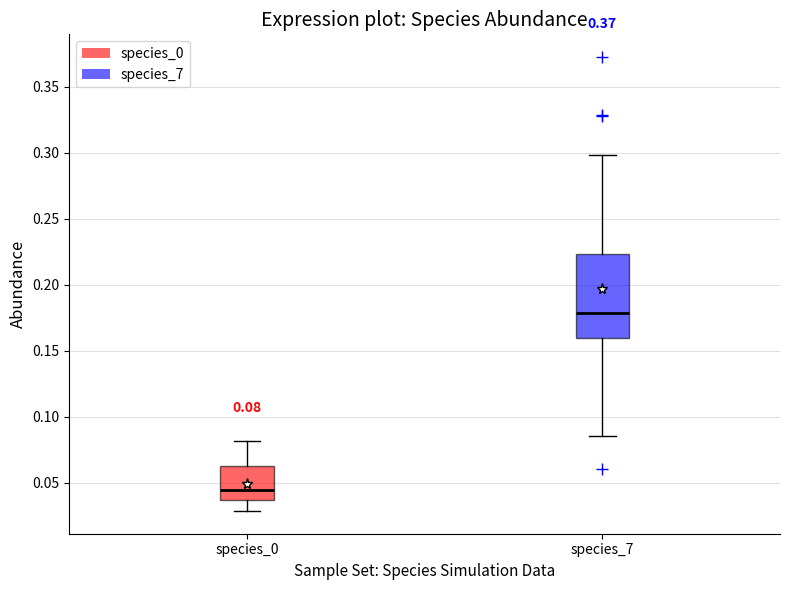

Comparing the boxes themselves (not the whiskers), which one is the tallest?

species_7